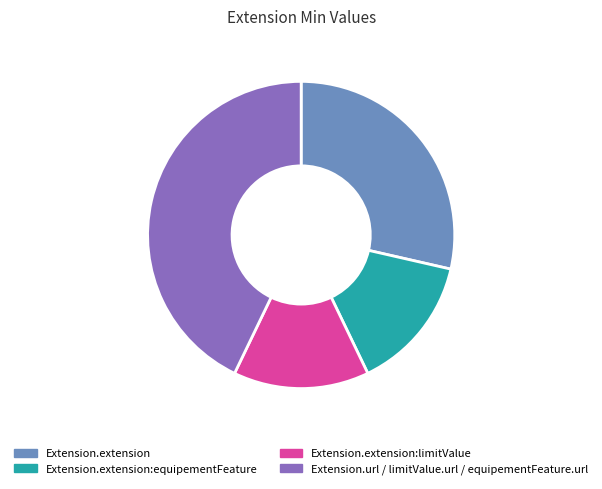

Does Extension.extension:limitValue account for over 50% of the chart?

No